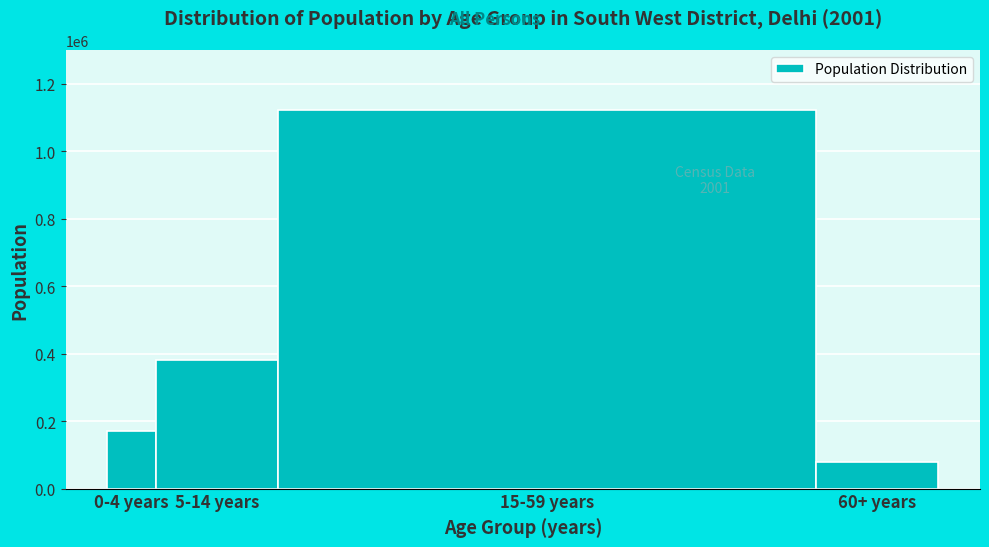

Reading left to right, what are all the values shown in this chart?

171609	380759	1122699	79974